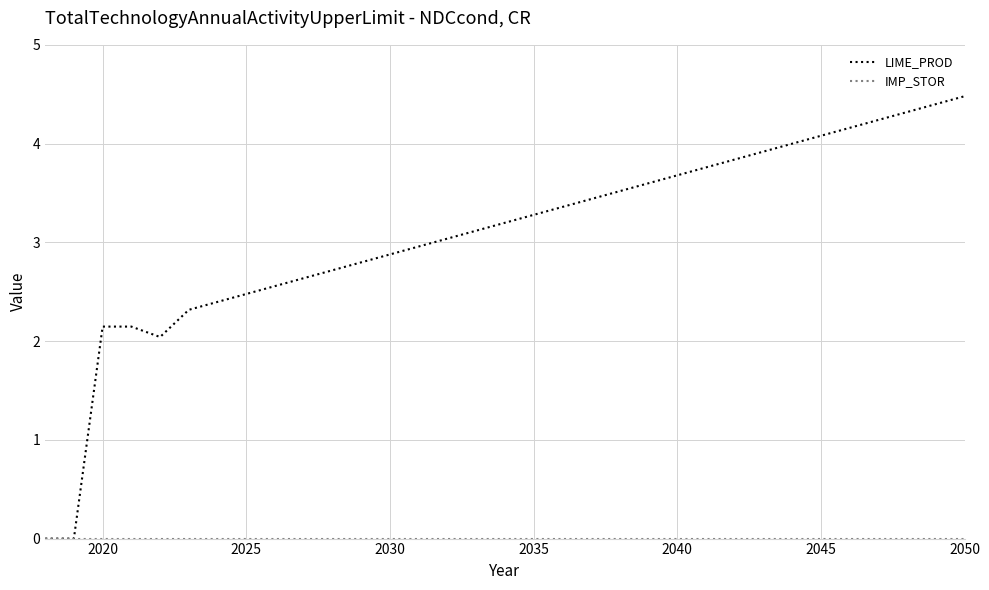

True or false: LIME_PROD has more than 1 points higher than both neighbors.

False